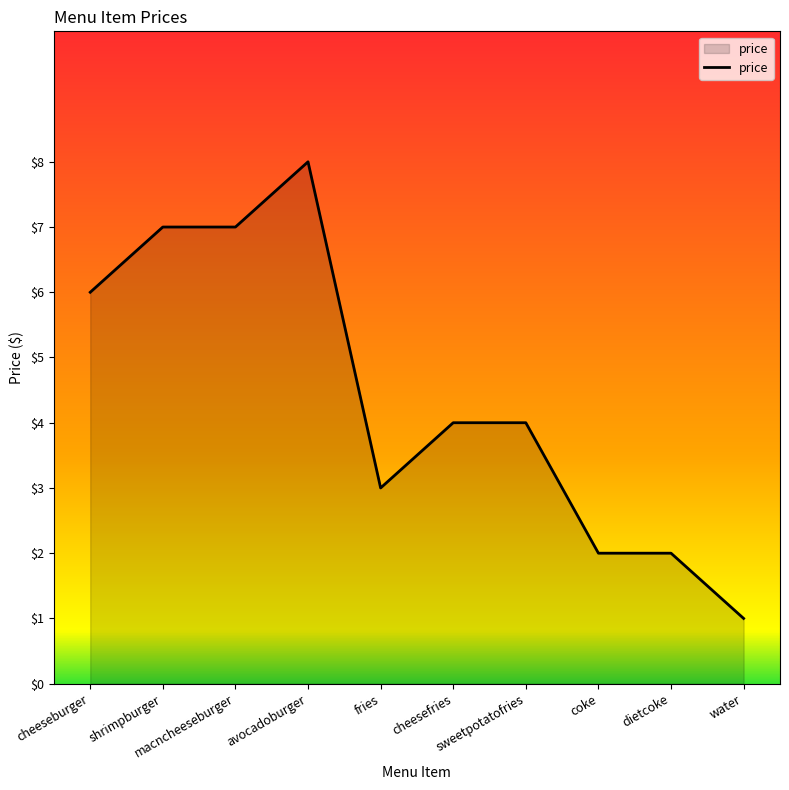

Does the chart display data point markers on the line(s)?

No